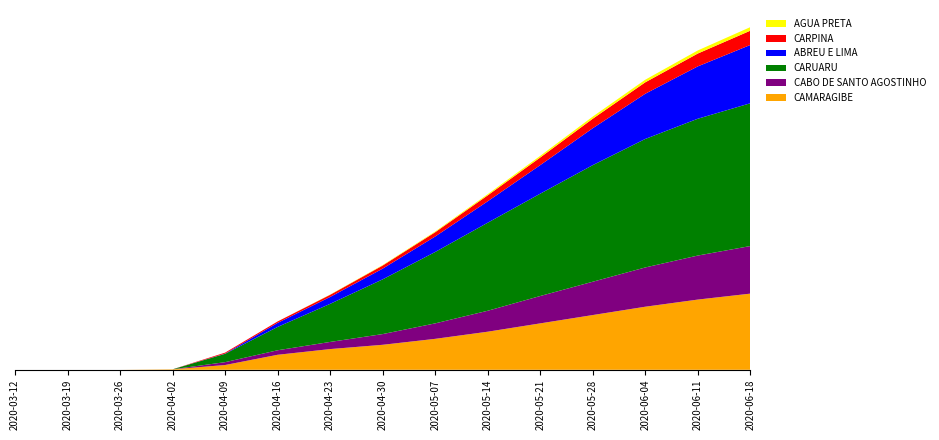

Reading right to left, list all the values displayed in this chart.

CAMARAGIBE: 510	490	460	410	350	280	220	175	120	63	20	2	0	0	0
CABO DE SANTO AGOSTINHO: 330	310	280	240	200	150	110	80	45	19	12	0	0	0	0
CARUARU: 640	620	600	570	520	460	390	310	210	121	35	0	0	0	0
ABREU E LIMA: 290	270	240	200	160	120	90	60	35	17	1	0	0	0	0
CARPINA: 60	55	50	42	35	28	20	15	10	6	4	0	0	0	0
AGUA PRETA: 15	13	11	9	7	5	3	2	1	0	0	0	0	0	0